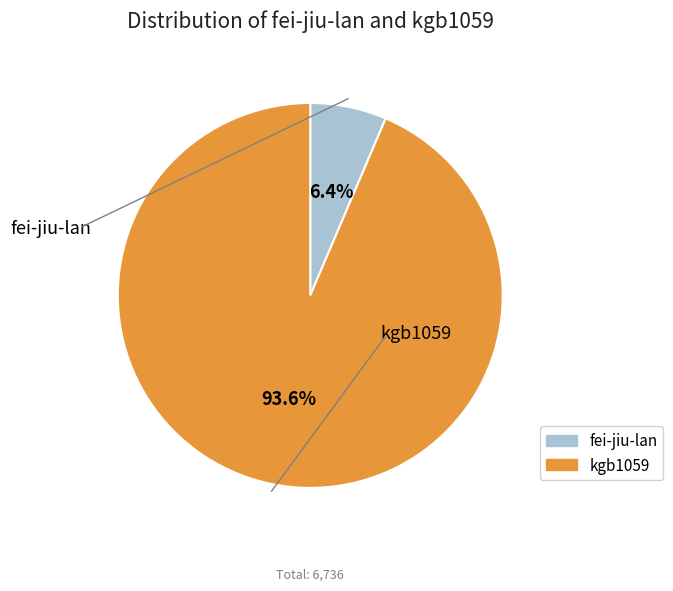

To the nearest percent, what percentage of the pie is kgb1059?

94%